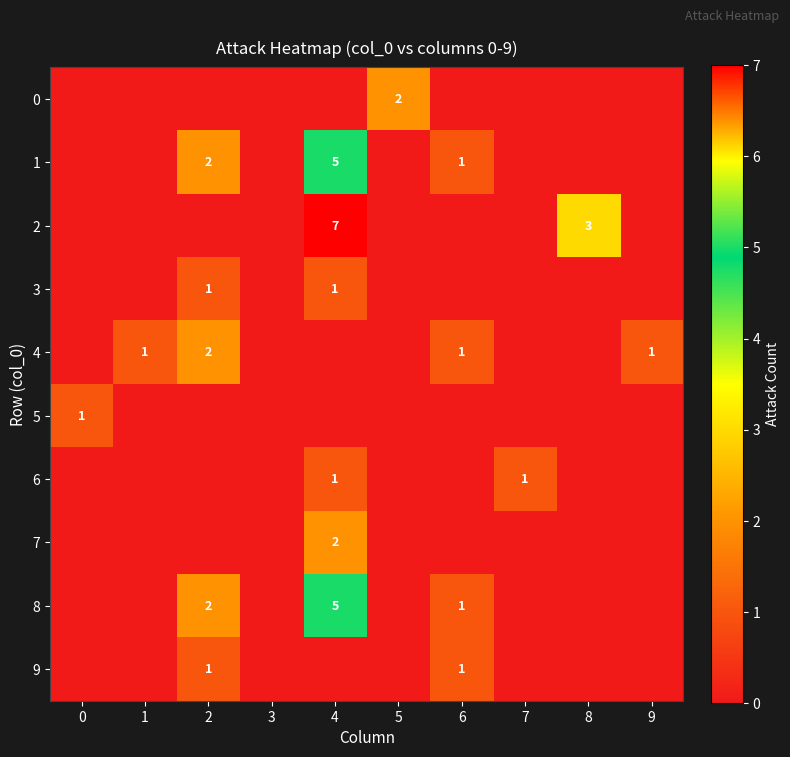

What is the difference between the maximum and minimum values in the row_9 series?

1